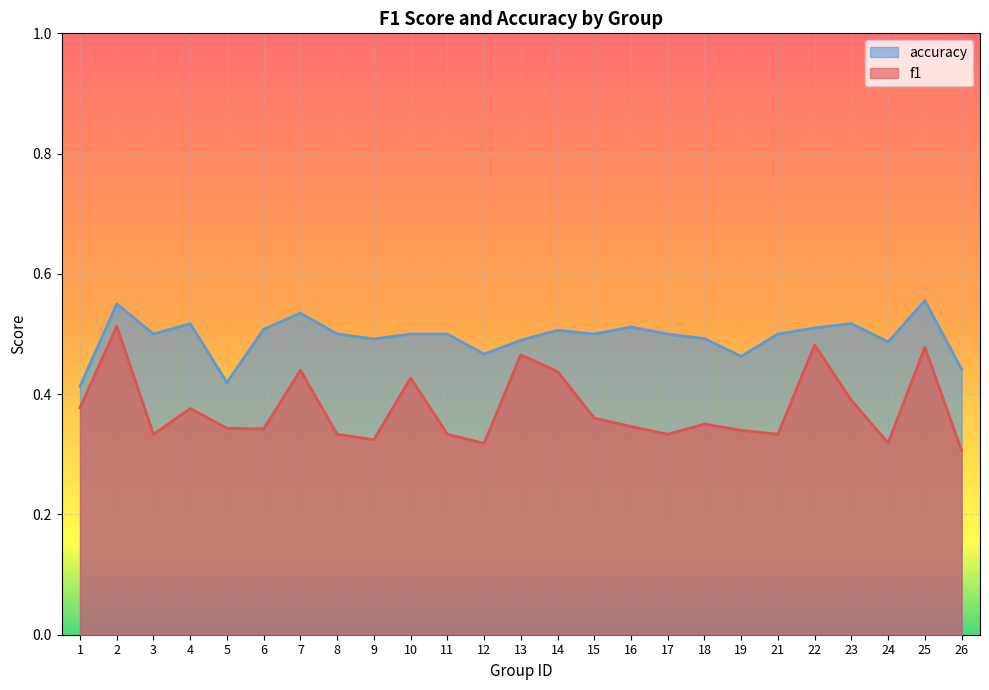

Which category has the lowest value in the accuracy series?

1